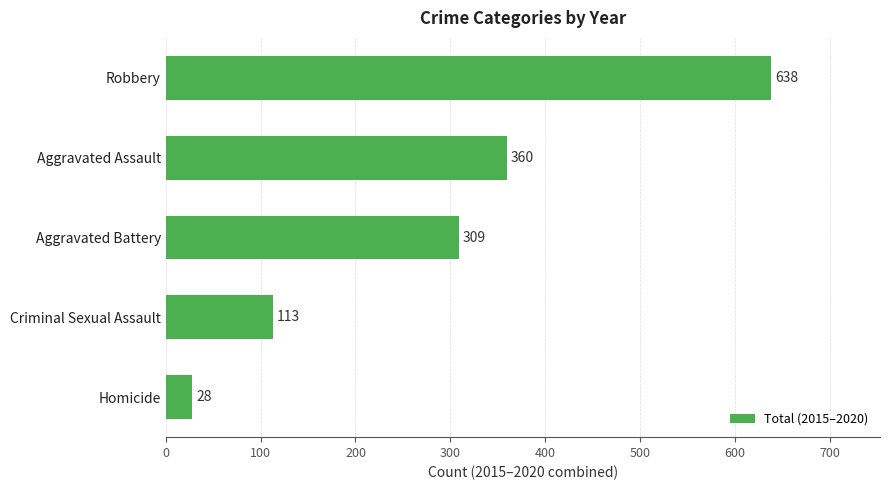

Is it true that the value at Aggravated Assault is 538?

False